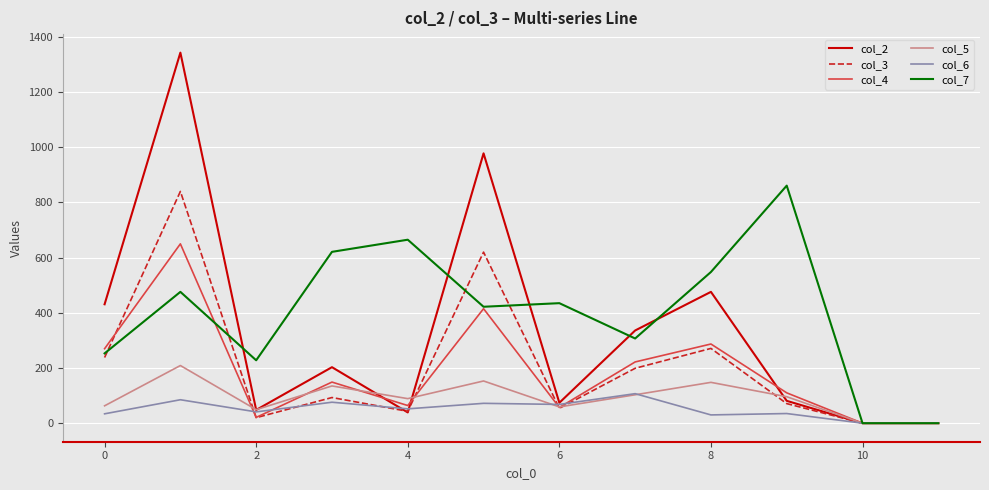

Which series has the largest total across all categories?

col_7